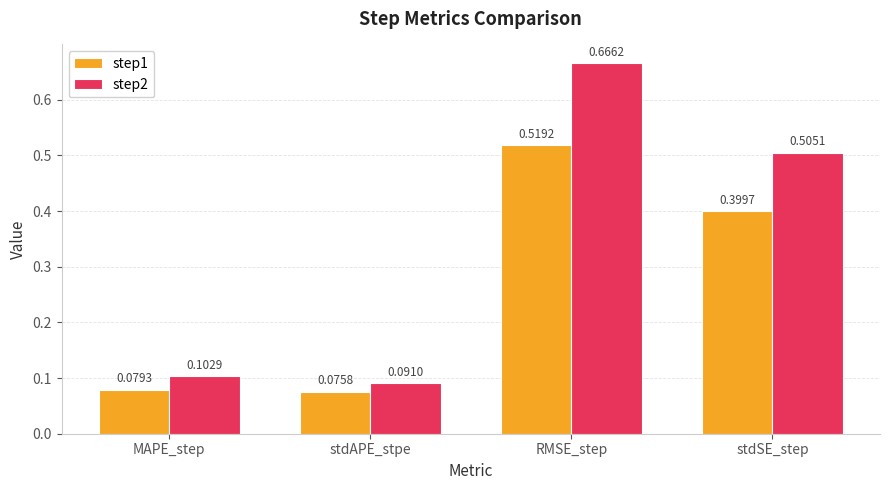

Count the step2 values in the range 0 to 1.

4